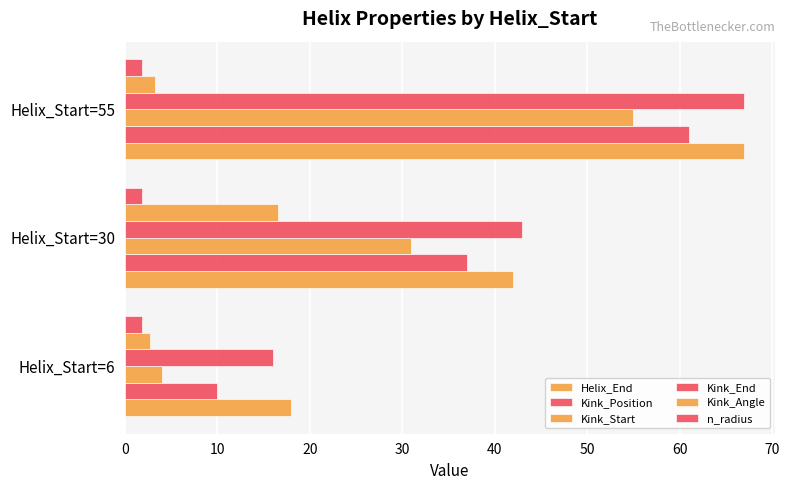

Count the number of data series in this chart.

6